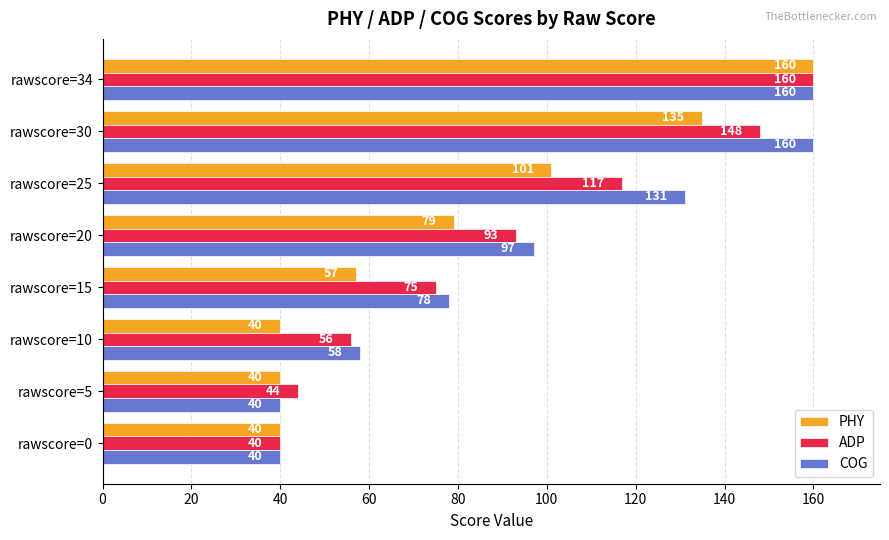

The value of ADP at rawscore=5 is 77. True or false?

False